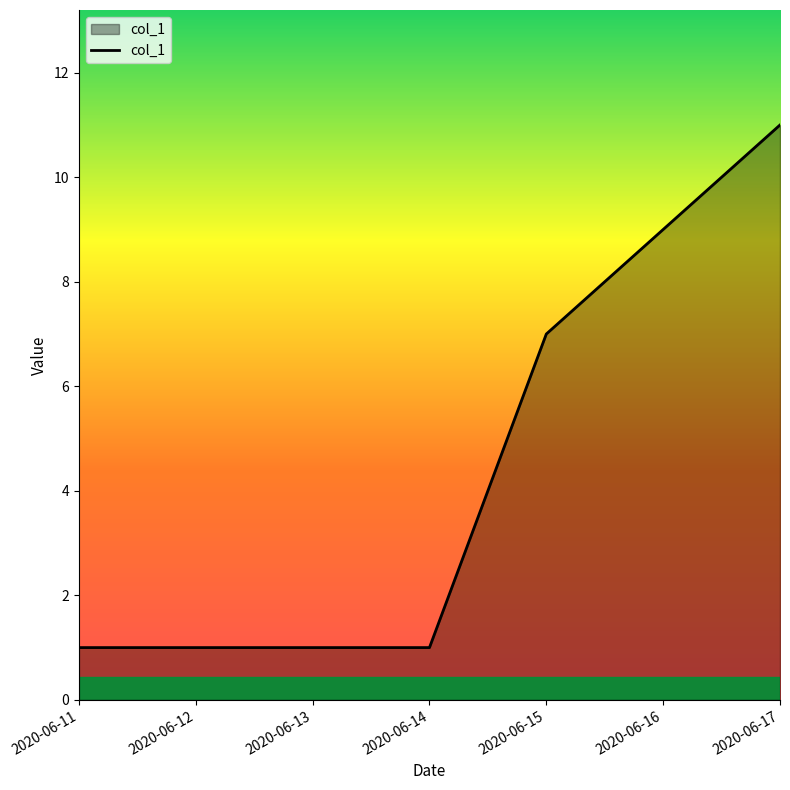

What is the difference between the maximum and second lowest values?

10